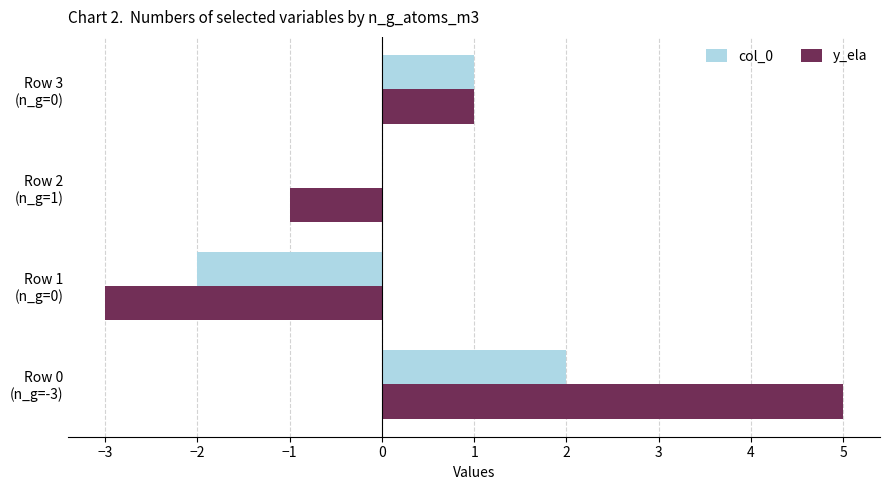

At which label is y_ela closest to 1?

Row 3
(n_g=0)